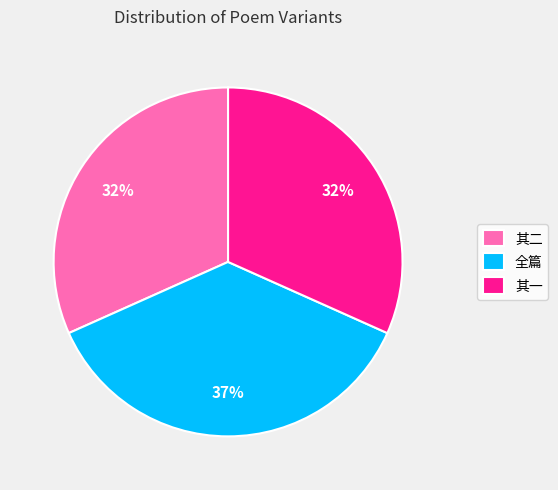

How many slices are in this pie chart?

3